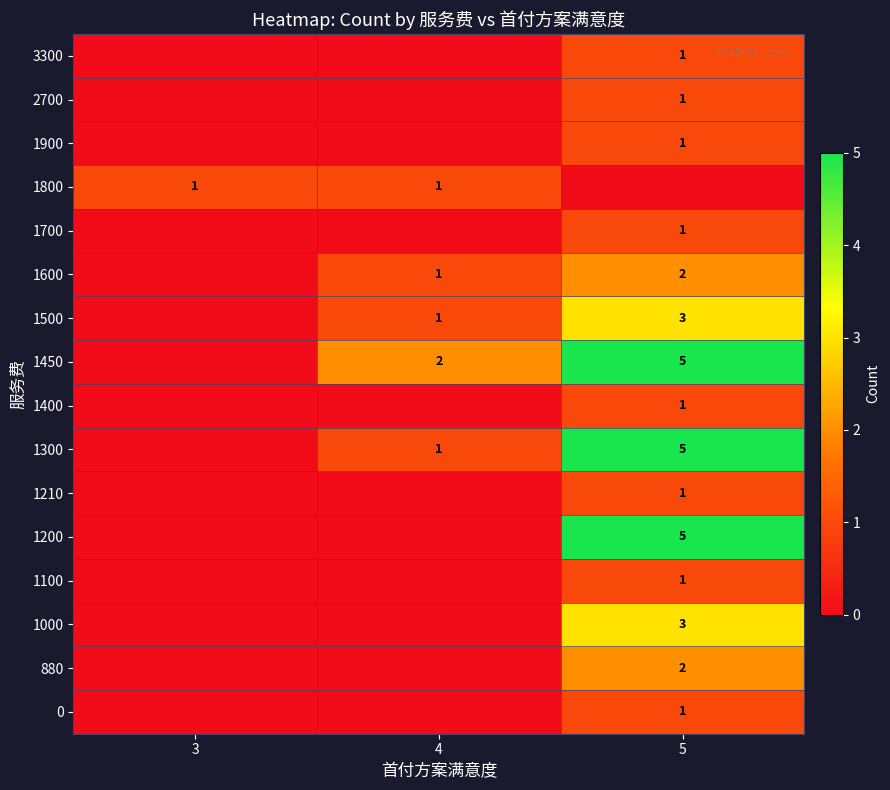

Count the number of data series in this chart.

16